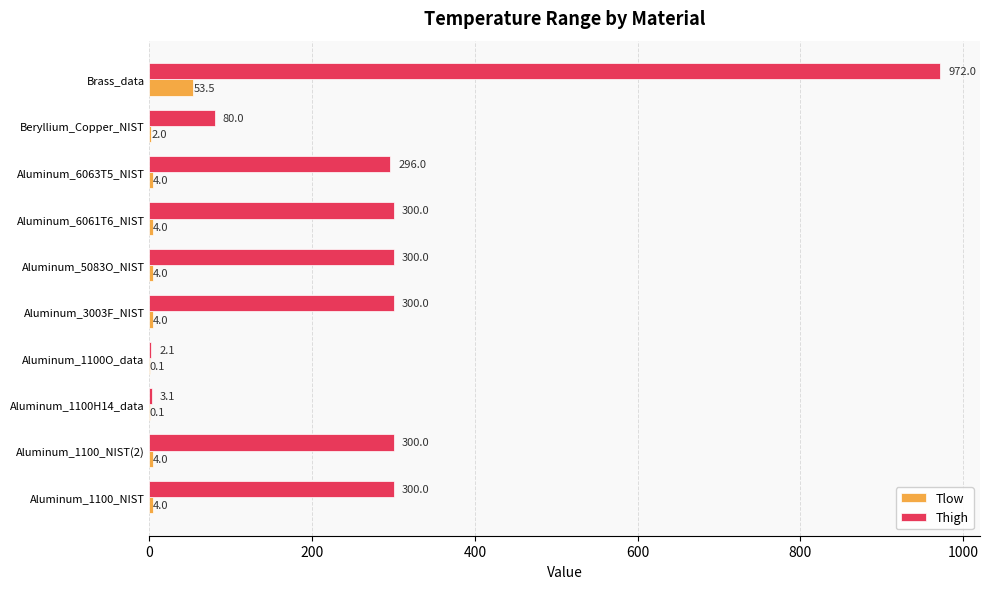

Between Aluminum_1100O_data and Aluminum_6061T6_NIST, which series saw the biggest shift?

Thigh